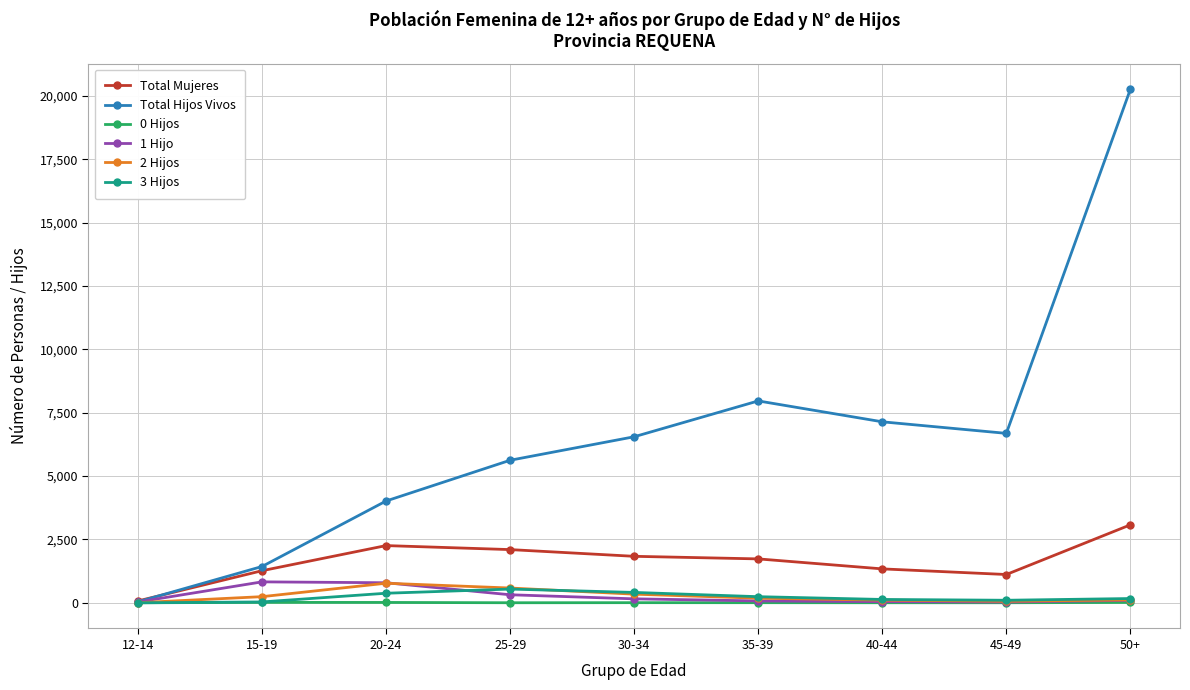

What is the difference between the highest and lowest values at 50+?

20248